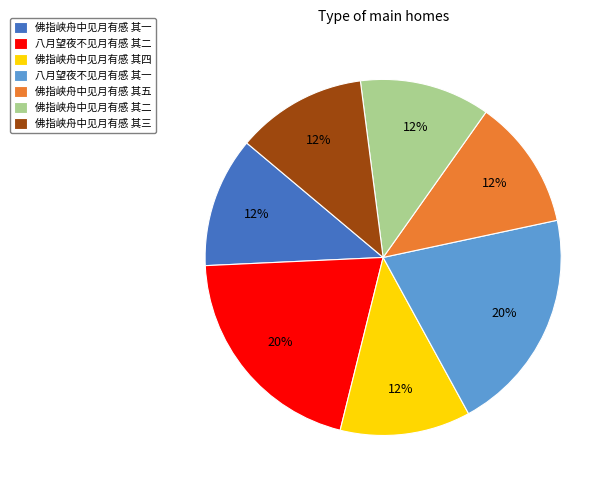

How many slices are in this pie chart?

7